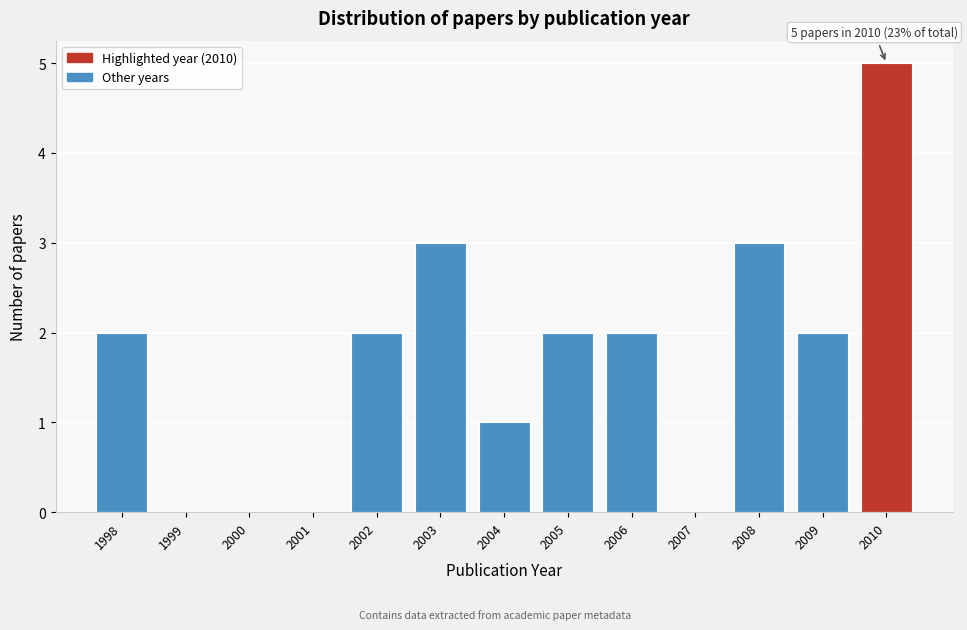

Over which range of the x-axis is the bar tallest?

2009.5 to 2010.5